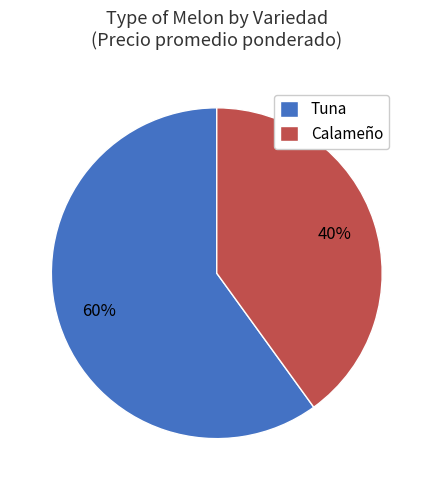

Which has a higher value, Tuna or Calameño?

Tuna